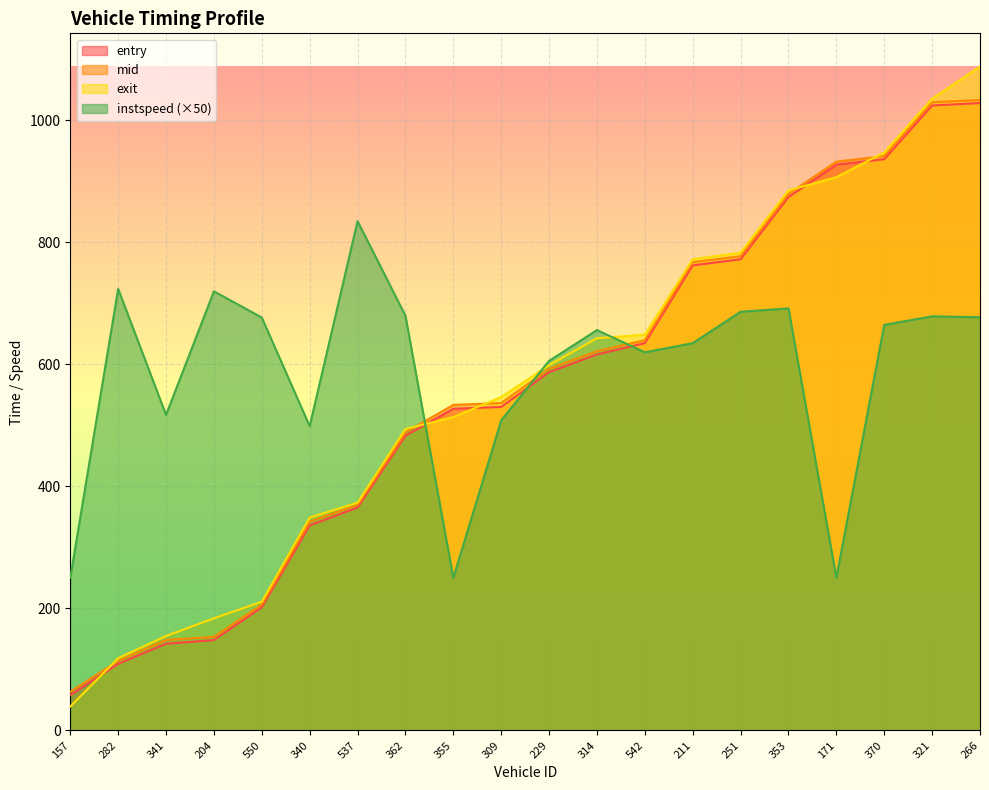

Which category has the highest value in the instspeed series?

537